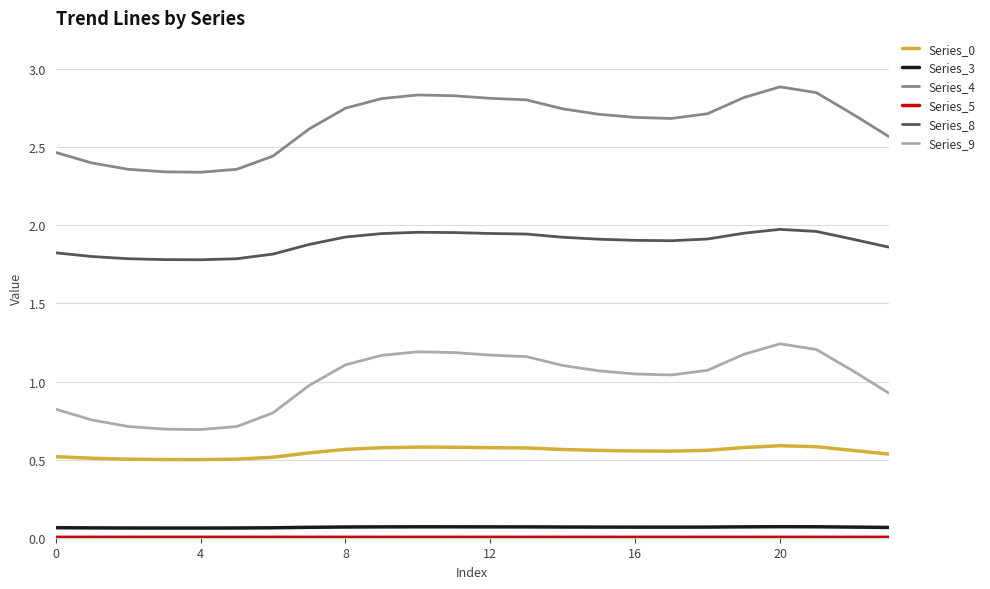

At how many categories does at least one series exceed 1?

24